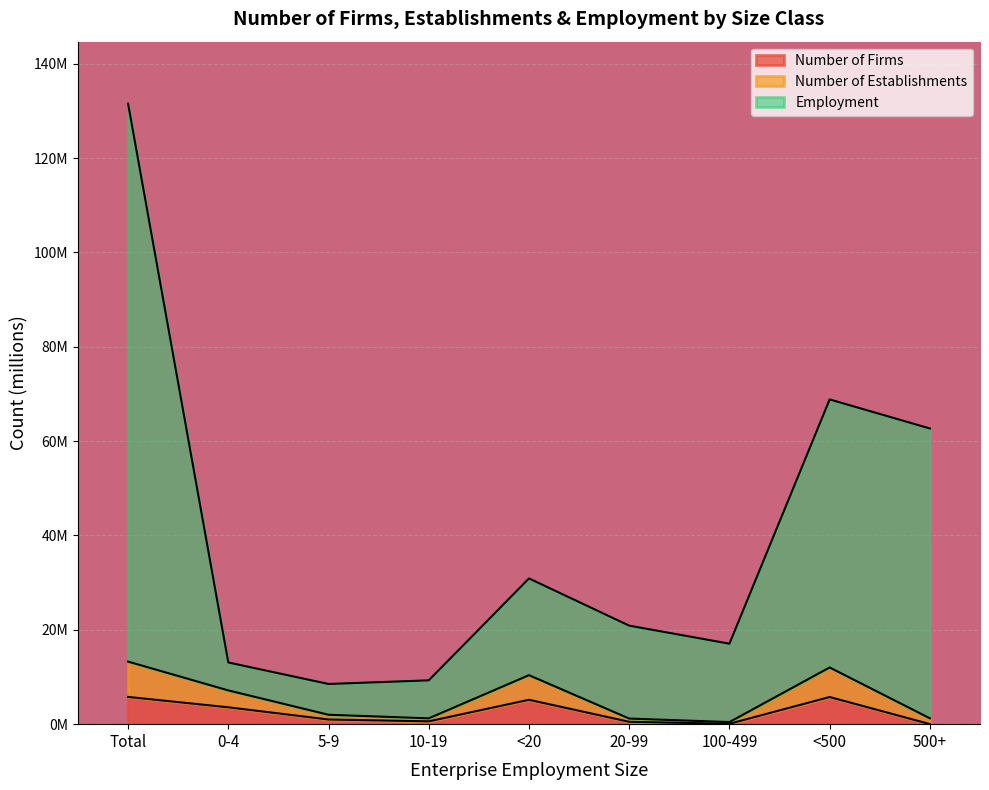

Where is the first local maximum for Employment?

<20